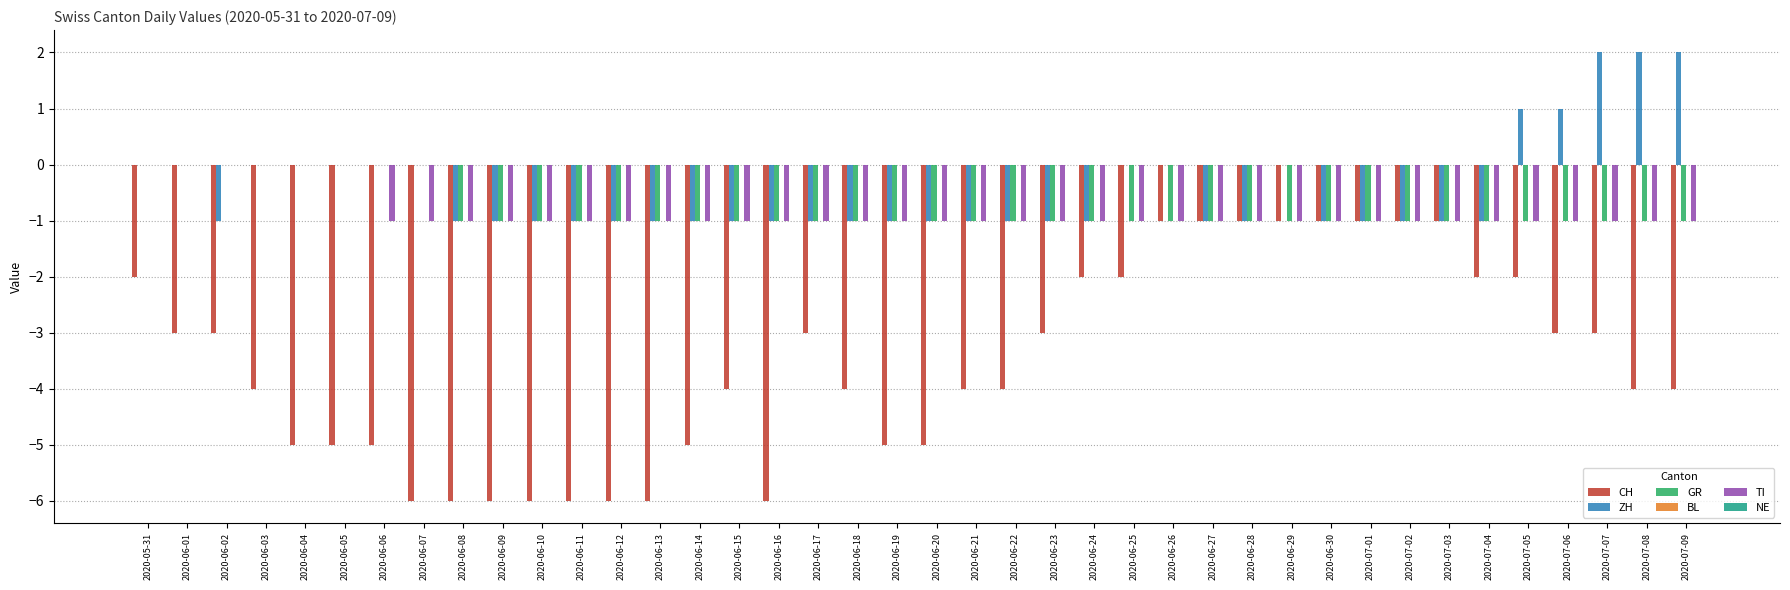

Which series has the largest range (max minus min)?

CH